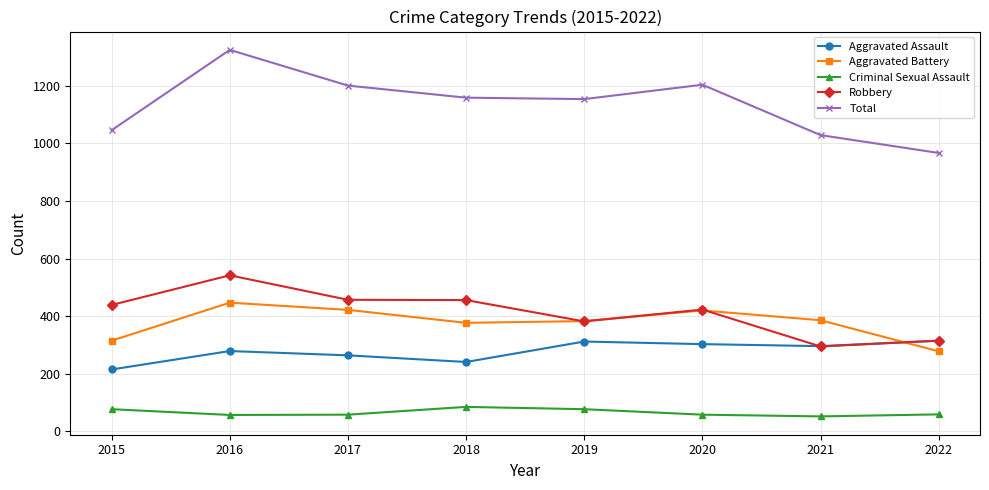

How many series are shown in this chart?

5